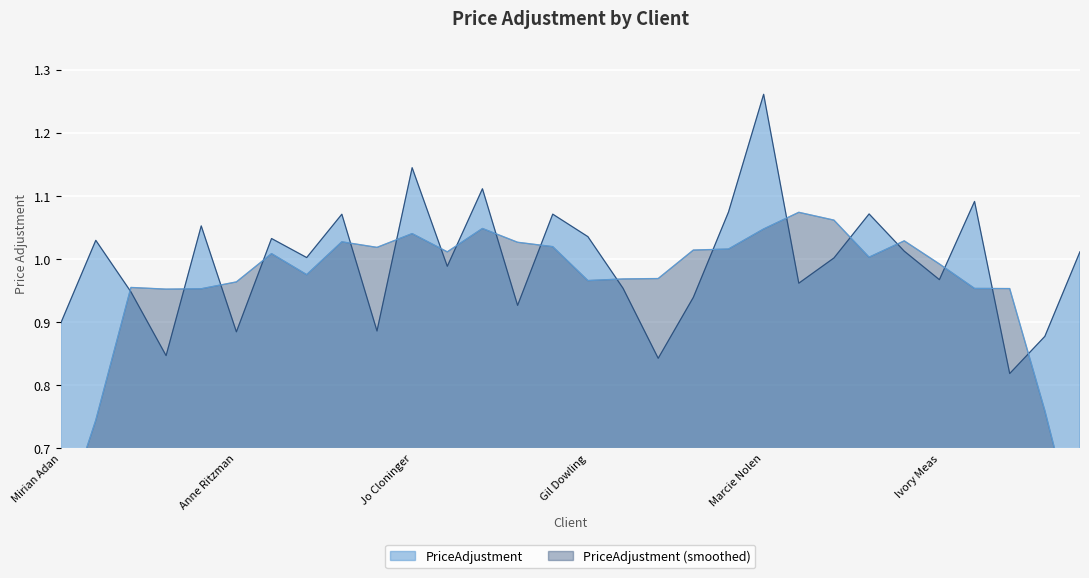

The chart shows a value of 1.3 at Lance Amon. True or false?

False